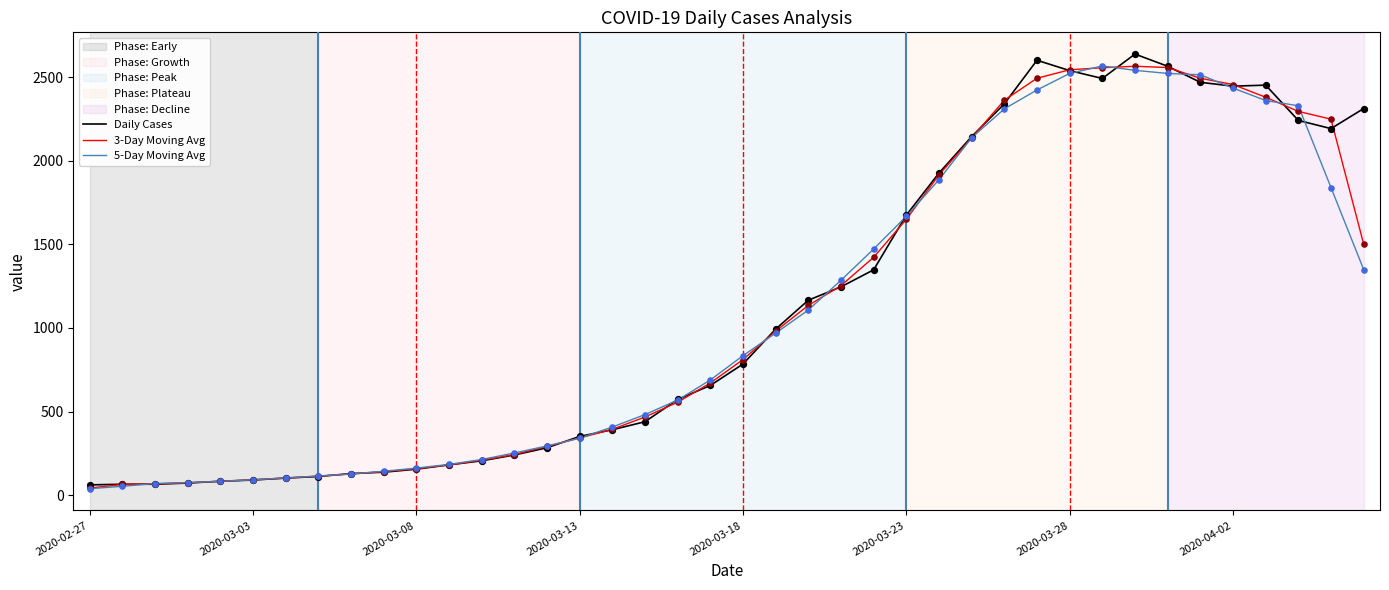

What is the maximum value for Daily Cases?

2639.0